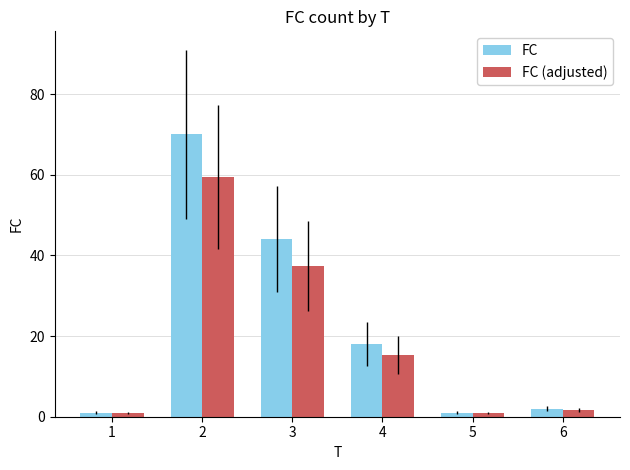

At which label does FC first exceed 18?

2